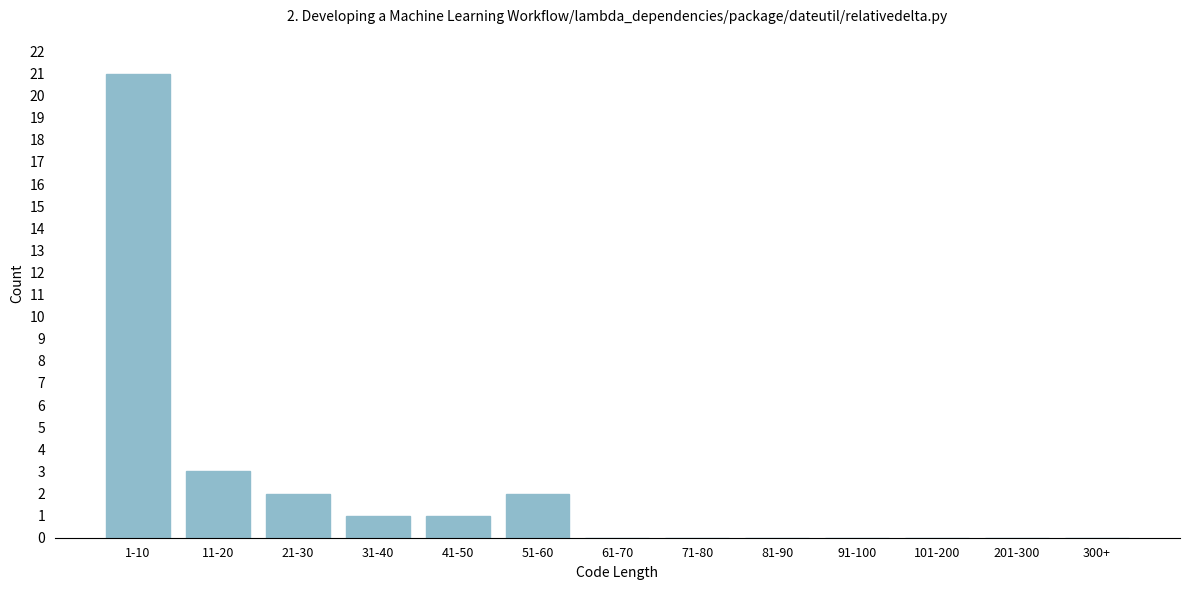

Reading left to right, transcribe all the data shown in this chart.

1-10=21	11-20=3	21-30=2	31-40=1	41-50=1	51-60=2	61-70=0	71-80=0	81-90=0	91-100=0	101-200=0	201-300=0	300+=0